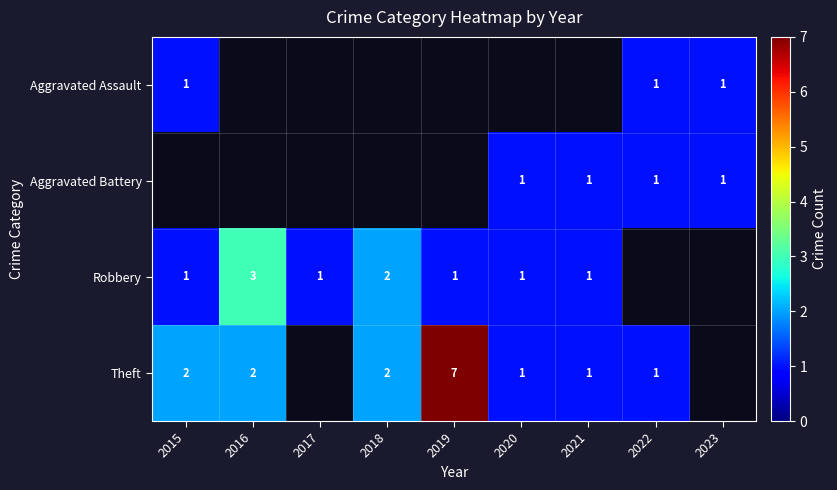

True or false: Robbery has a value of 1 at 2015.

True